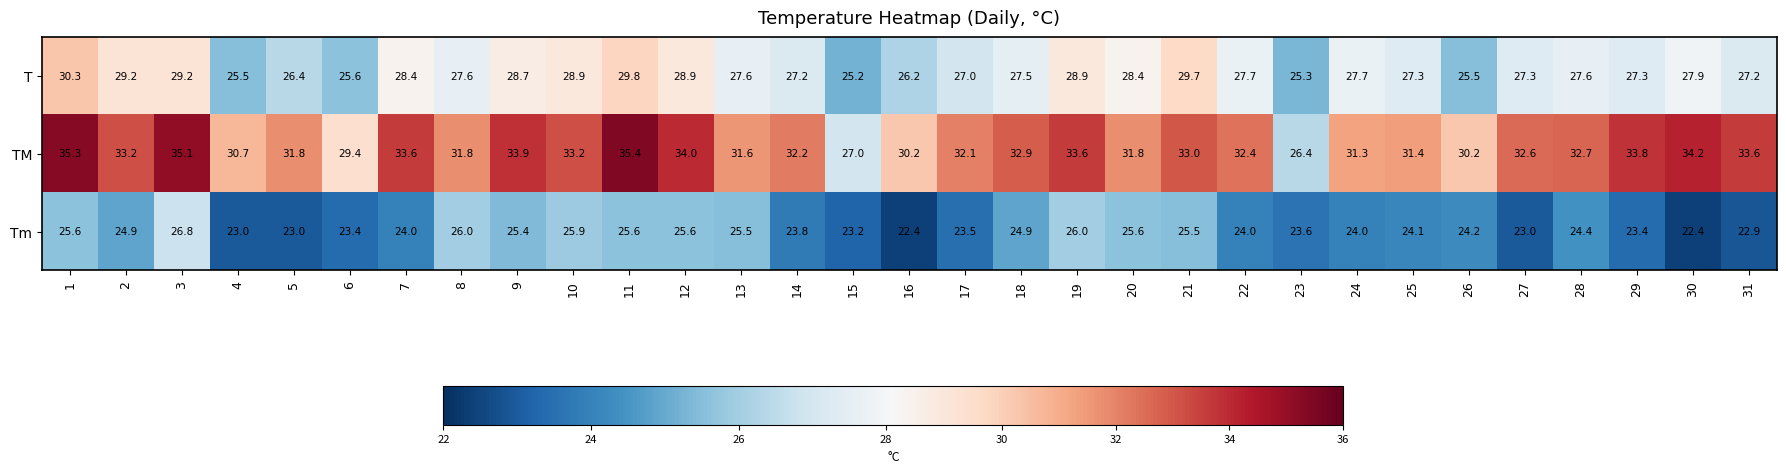

Is it true that Tm equals 24.0 at 22?

True